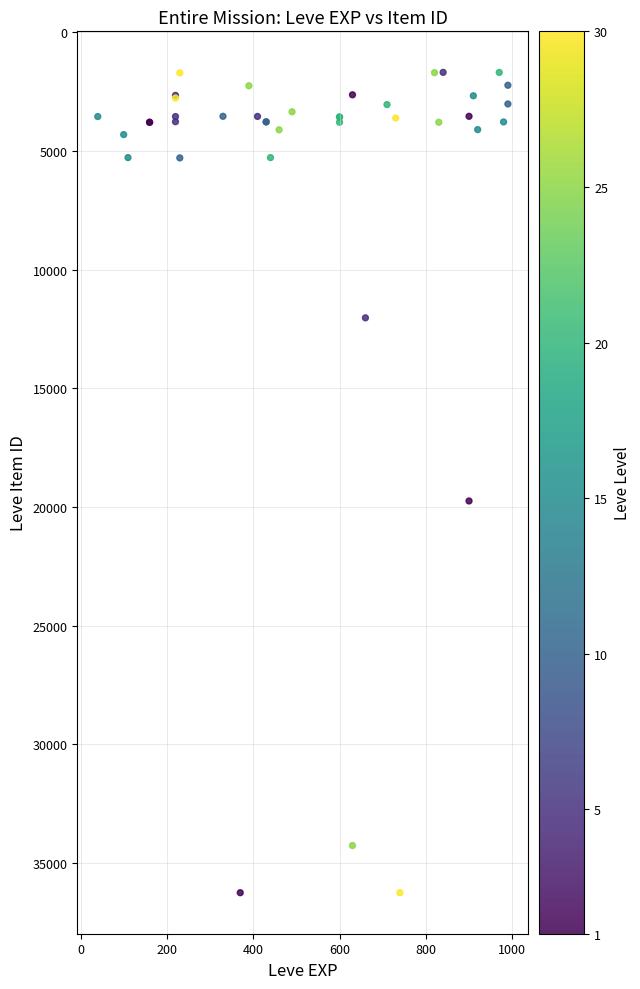

What Y value in the scatter plot is closest to 18967?

19744